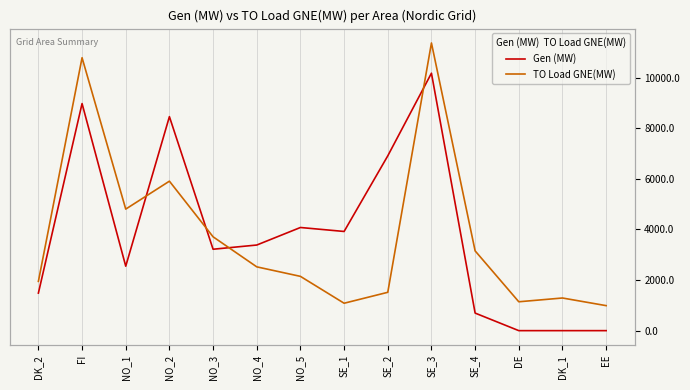

At which label does Gen (MW) reach its minimum?

DE